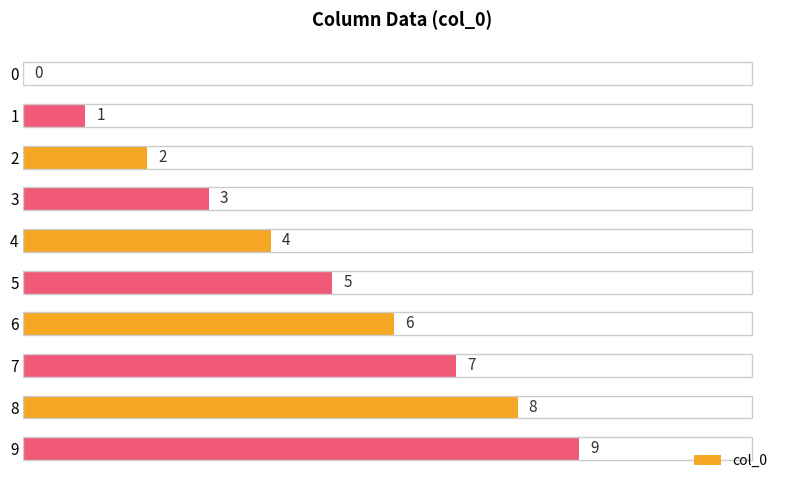

True or false: the data shows 7 at 7.

True